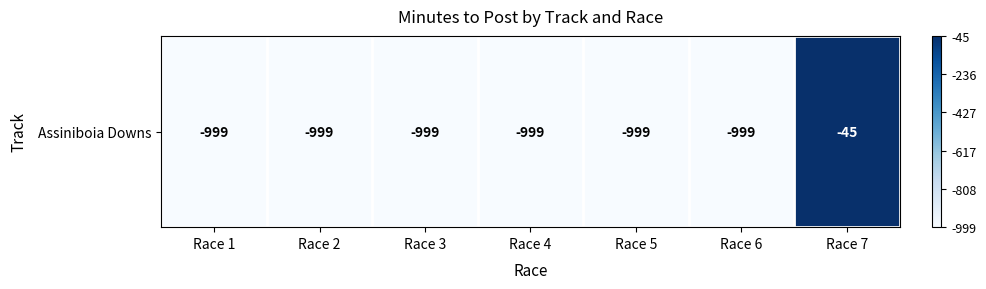

Which has a higher value, Race 1 or Race 2?

Race 1